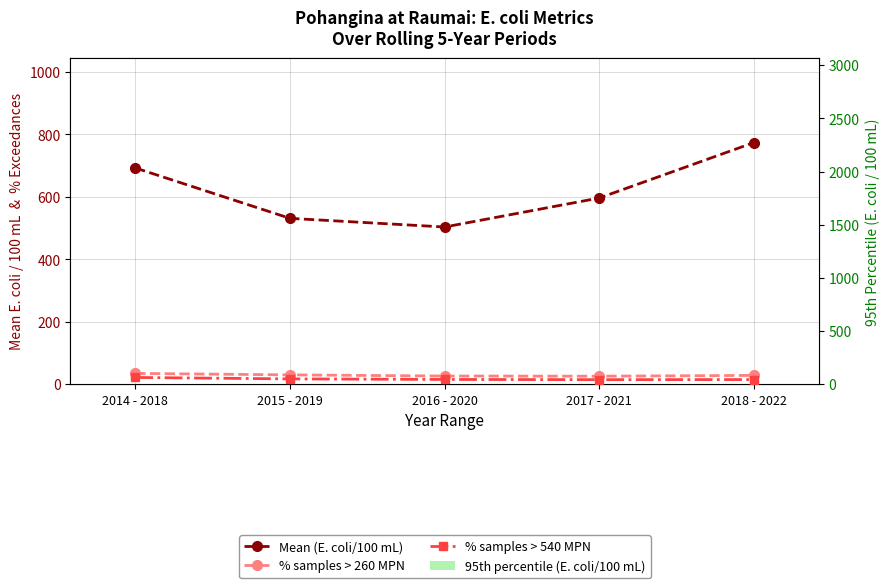

Between 2015 - 2019 and 2018 - 2022, which is larger?

2018 - 2022